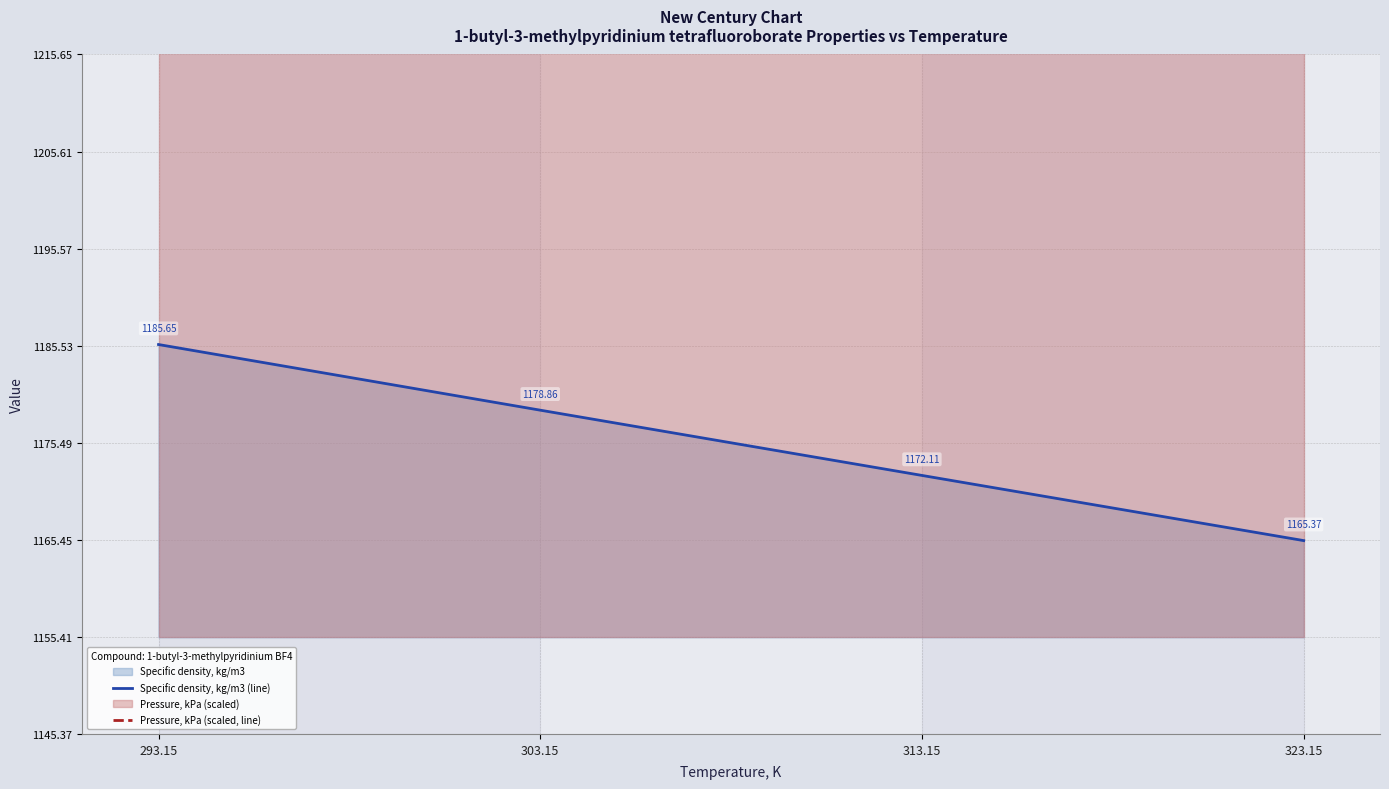

What is the value of the Pressure, kPa (scaled, line) point at the 4th from the left?

1255.2